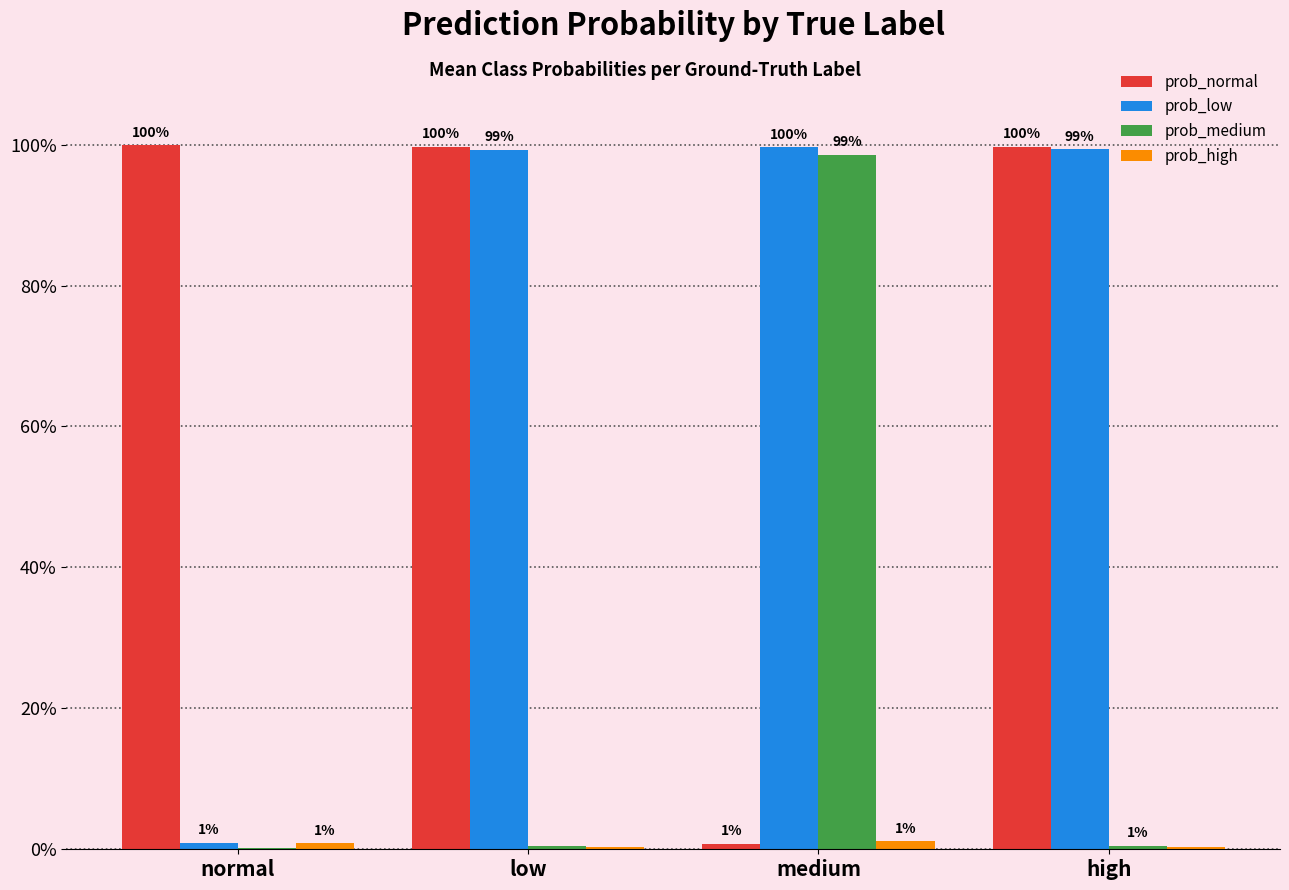

What is the average value of the prob_low series?

0.7